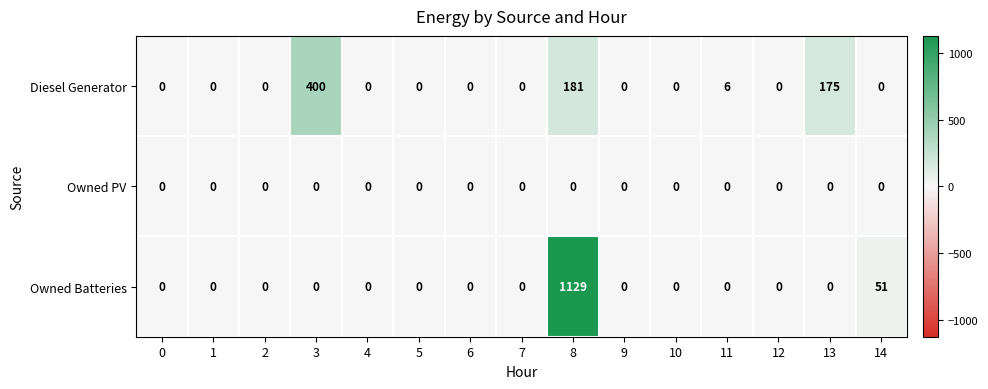

Which series has the widest spread of values?

Owned Batteries